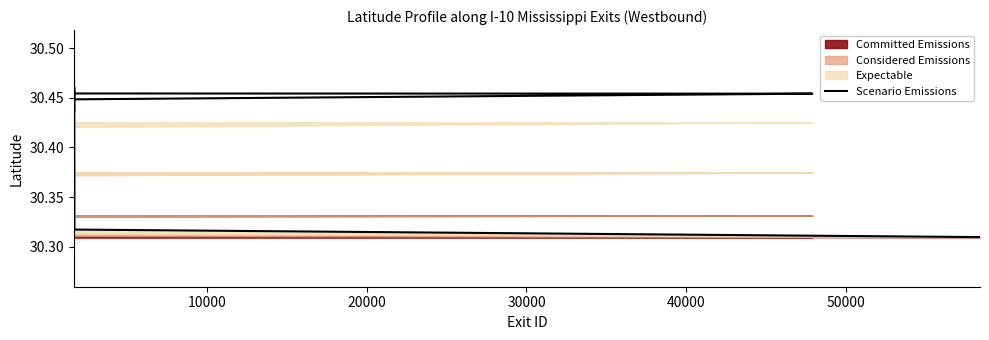

Count the values in the range 30 to 31.

23